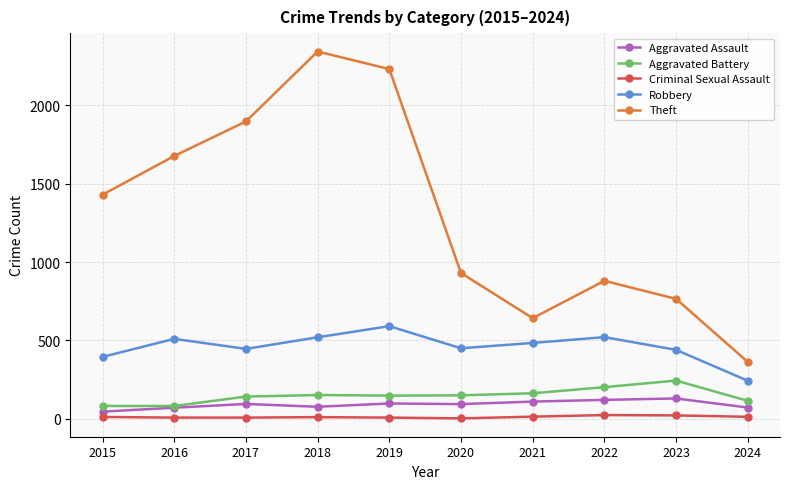

True or false: Criminal Sexual Assault has a value of 22 at 2023.

True